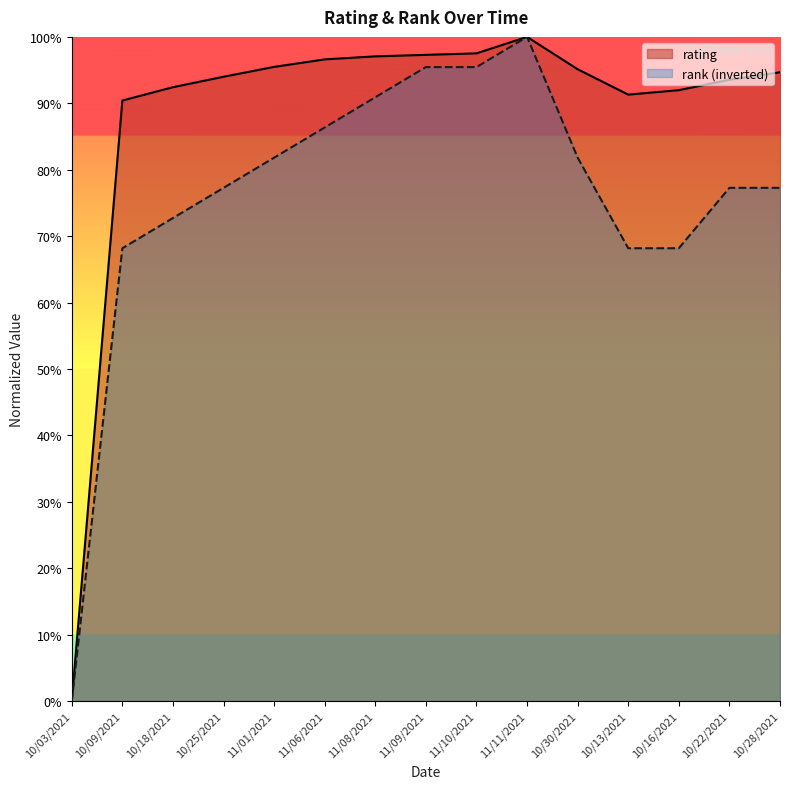

What is the label of the 9th point from the left?

11/10/2021